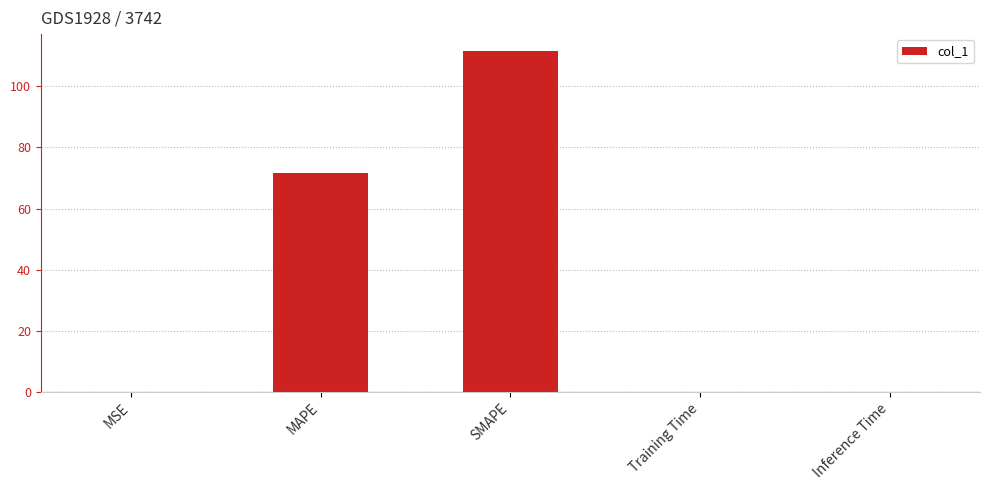

Are the bars grouped side by side (vs. stacked)?

No